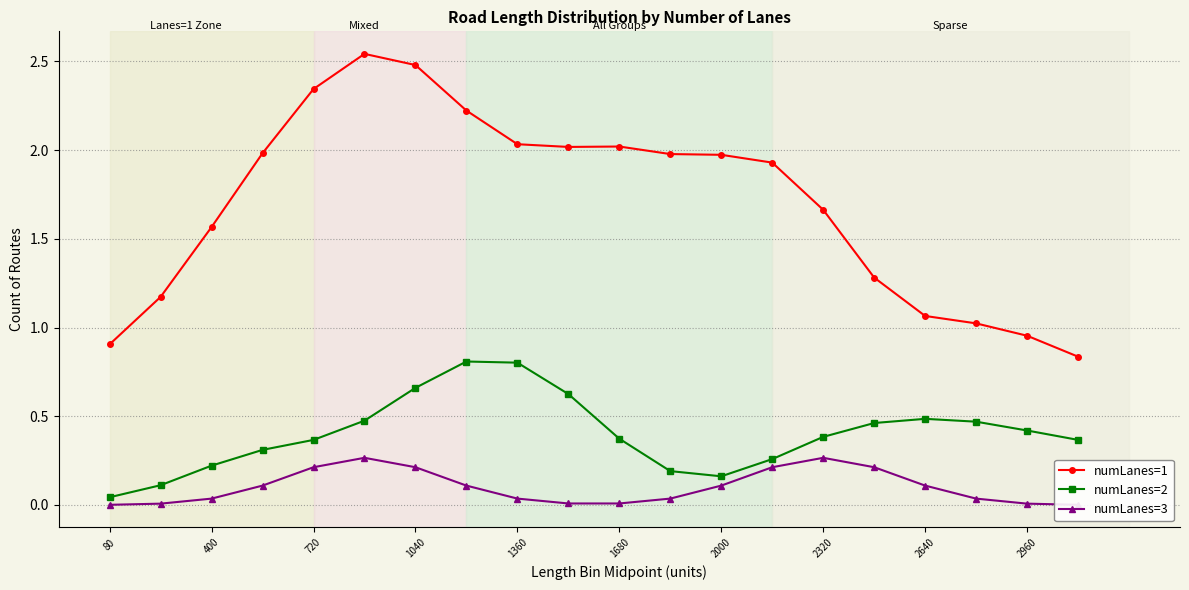

The value of numLanes=2 at 2960 is 0.6. True or false?

False